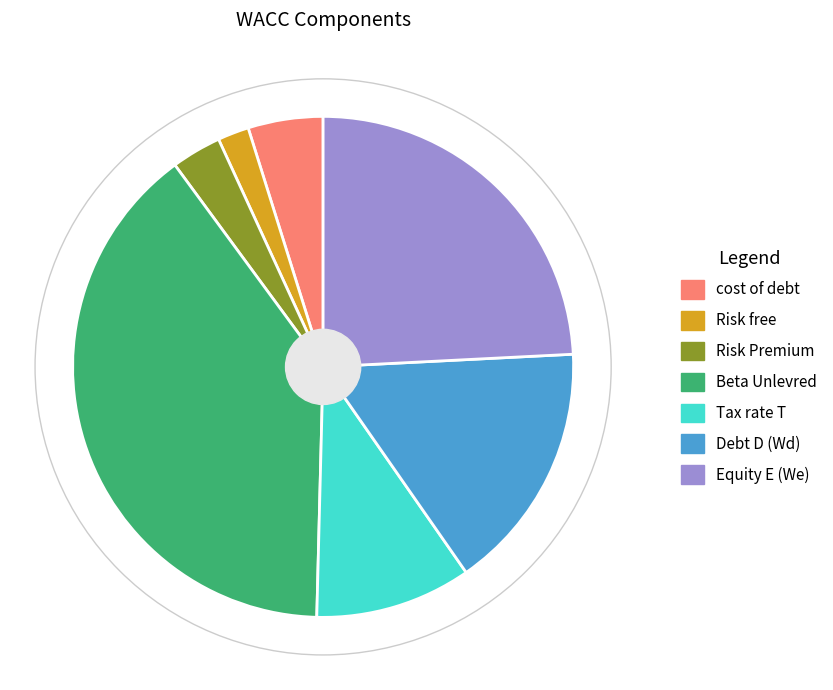

Count the number of slices in the pie.

7